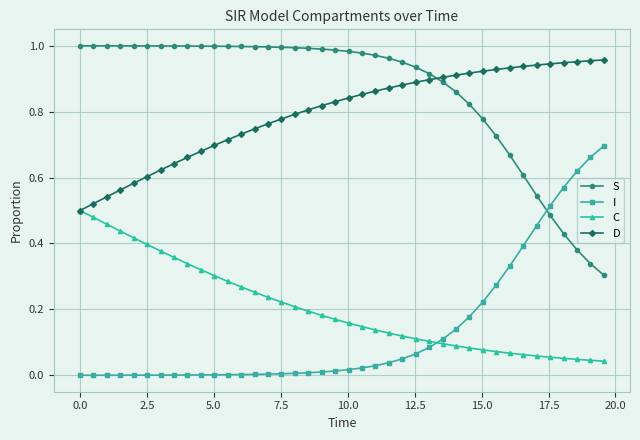

Which series ends up on top after the final intersection of D and S?

D